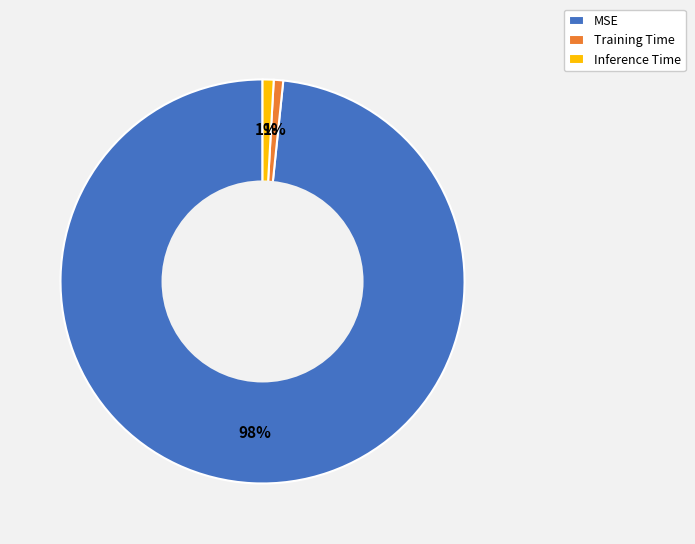

Which slice is the largest?

MSE